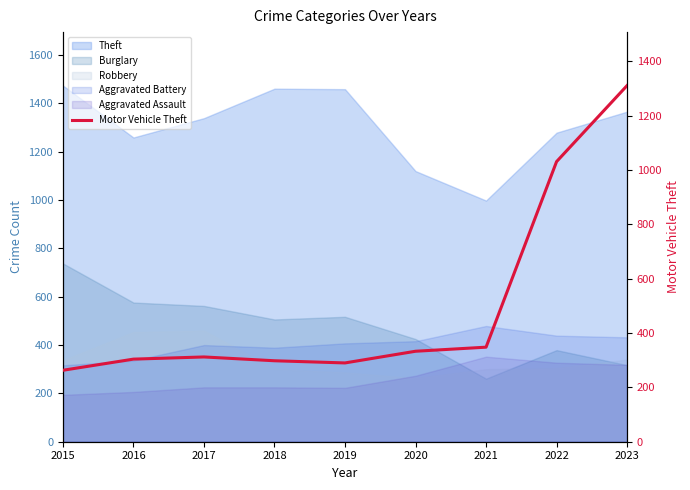

Rank the categories by value from lowest to highest.

2015, 2019, 2018, 2016, 2017, 2020, 2021, 2022, 2023